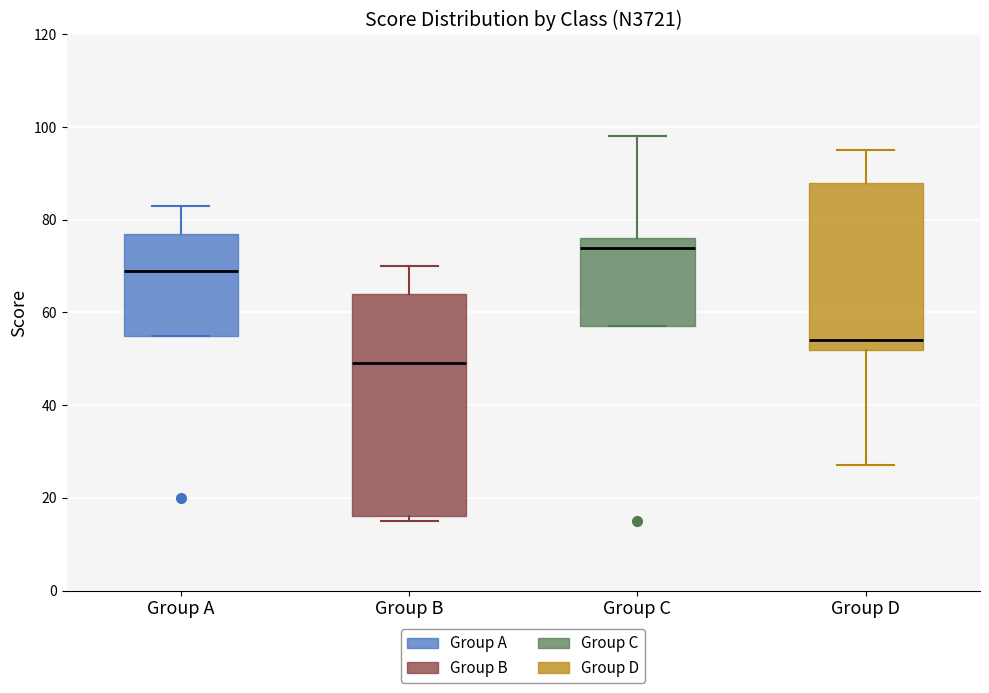

Reading left to right, read every box against the y-axis: the position of its median line, the range the box covers, and the ends of its whiskers. The values are not printed on the chart, so give them approximately, as read against the axis.

Group A: median 70, box 56 to 78, whiskers 56 to 84
Group B: median 50, box 16 to 64, whiskers 16 (just below the box's lower edge) to 70
Group C: median 74, box 58 to 76, whiskers 58 to 98
Group D: median 54, box 52 to 88, whiskers 28 to 96